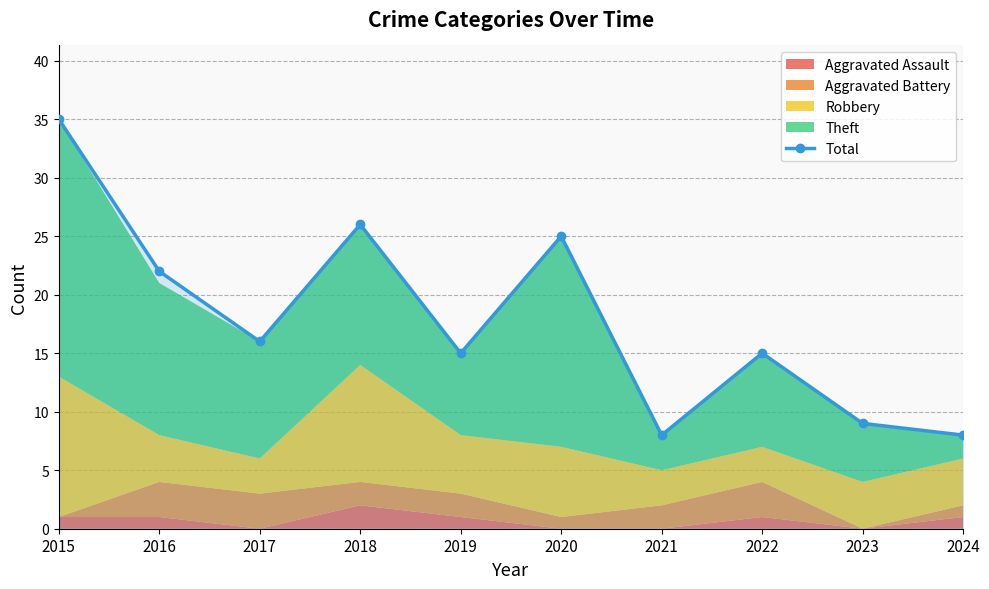

List the labels in order of value, smallest first.

2021, 2024, 2023, 2019, 2022, 2017, 2016, 2020, 2018, 2015